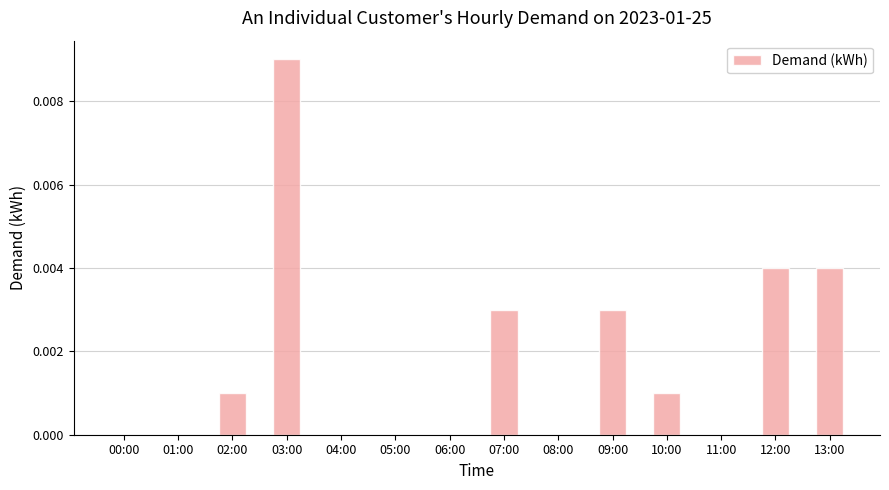

Is it true that the value at 03:00 is 0.0?

True